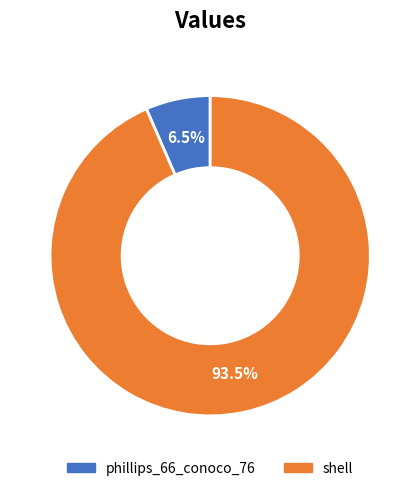

What portion of the pie excludes phillips_66_conoco_76?

93.5%